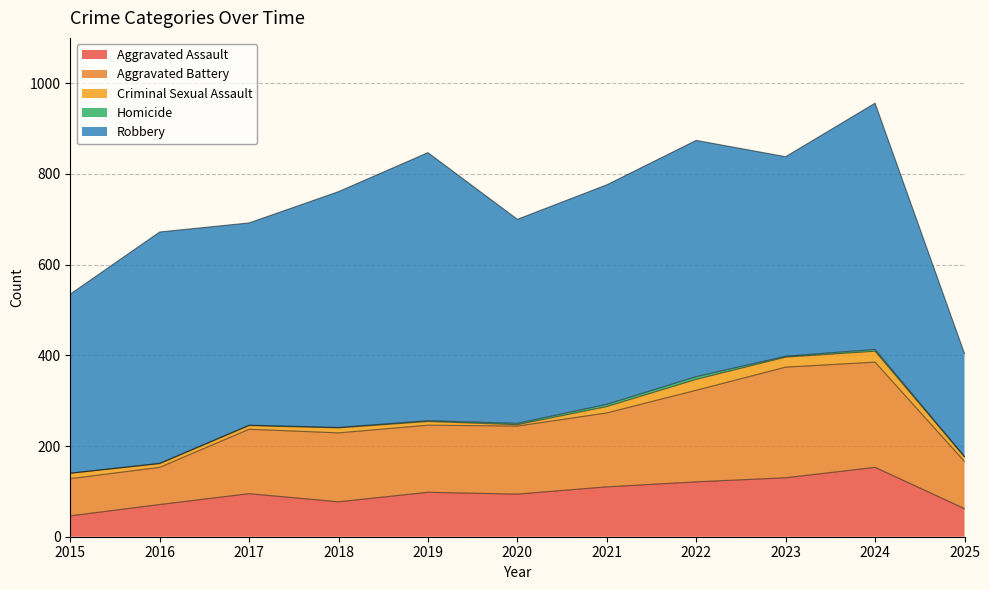

The Criminal Sexual Assault series shows 7 at 2025. True or false?

False